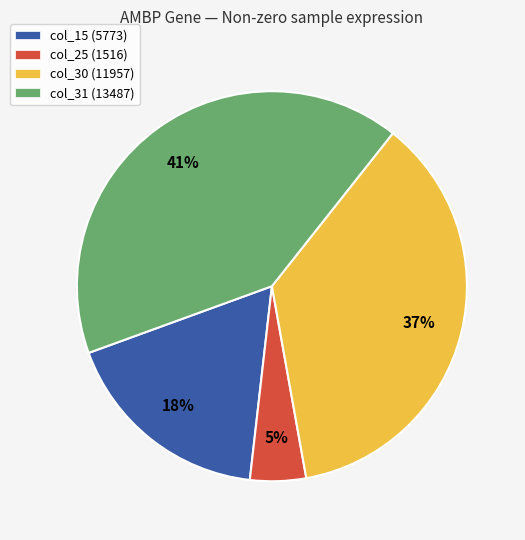

Combined, do col_30 (11957) and col_31 (13487) account for over 50%?

Yes